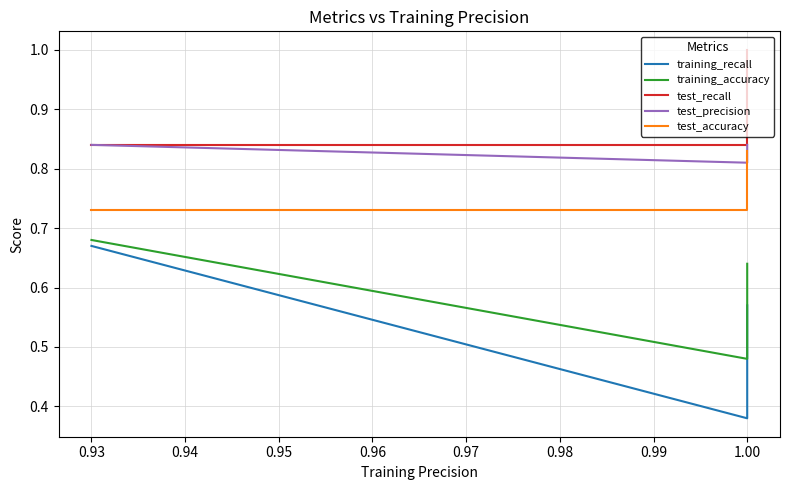

True or false: test_accuracy and training_accuracy cross at least once.

False